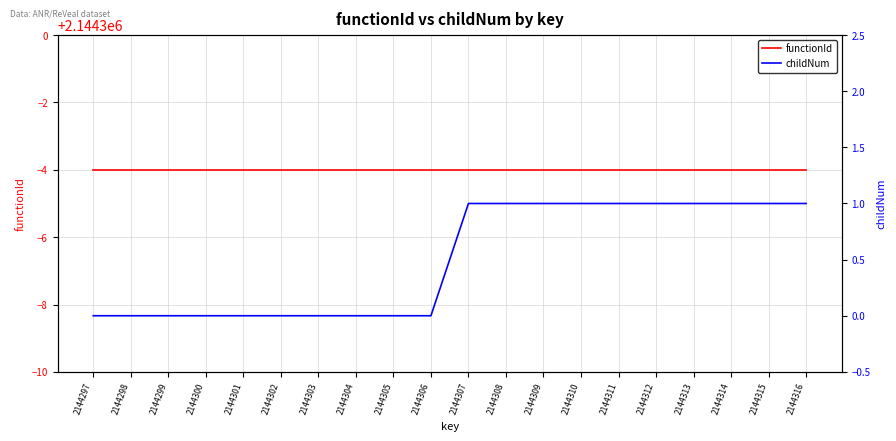

True or false: childNum and functionId cross at least once.

False